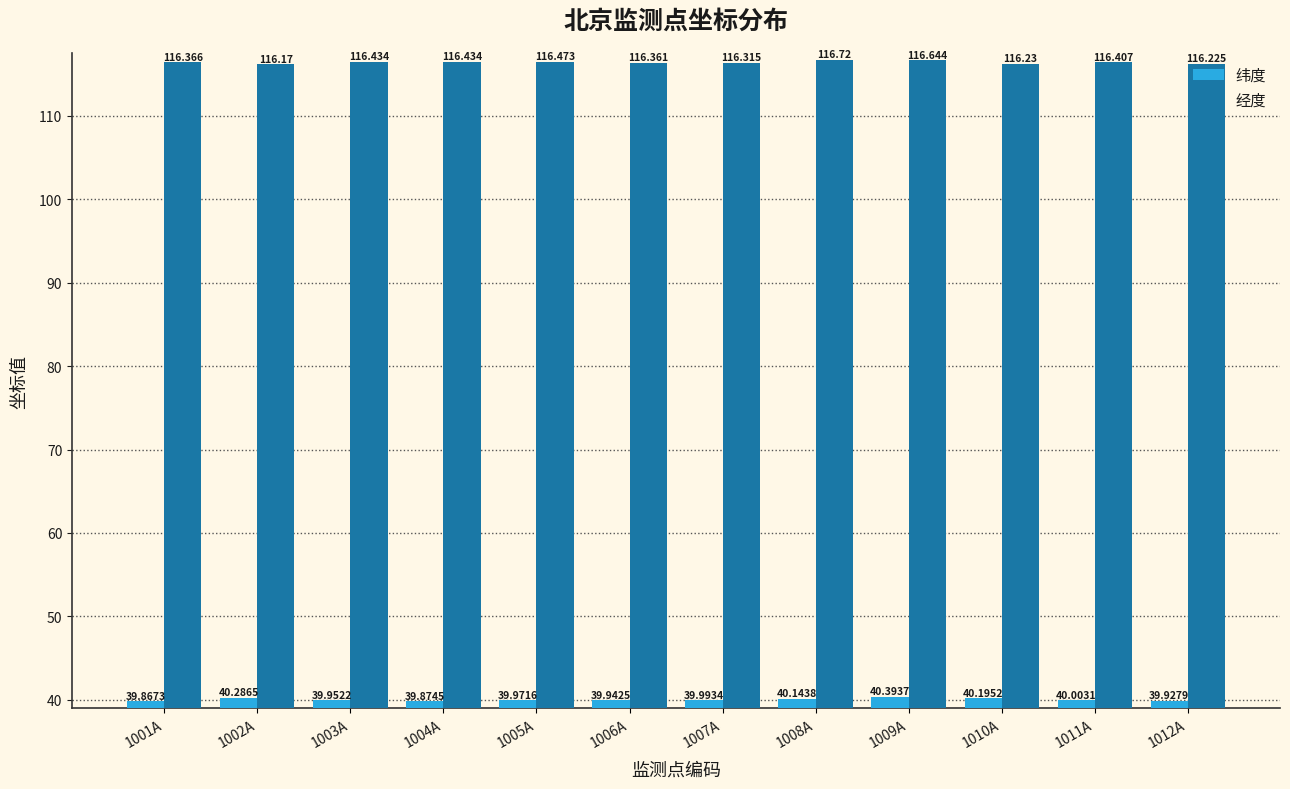

Between 1006A and 1008A, which series saw the biggest shift?

经度